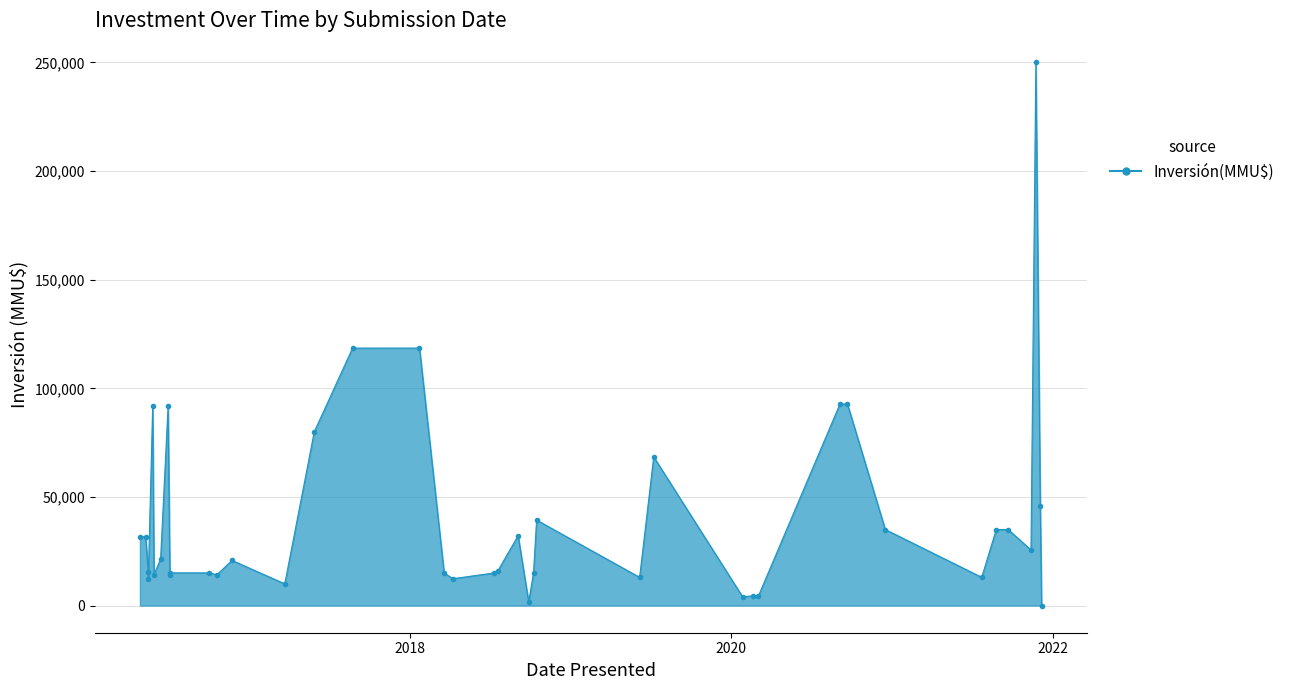

Reading right to left, extract all data points from this chart.

0	46000	250000	25576	35000	35000	13000	35000	92790	92790	4500	4500	4000	68425	13000	39358	15000	1650	32169	15996	15000	12377	15000	118526	118526	80000	10000	20800	14171	15059	15059	14171	91789	21500	14256	91789	12070	15400	31700	31700